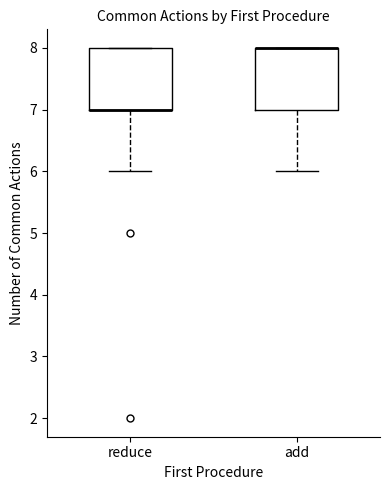

Where is the lower edge of the box for reduce on the y-axis? The values are not printed on the chart, so give them approximately, as read against the axis.

7